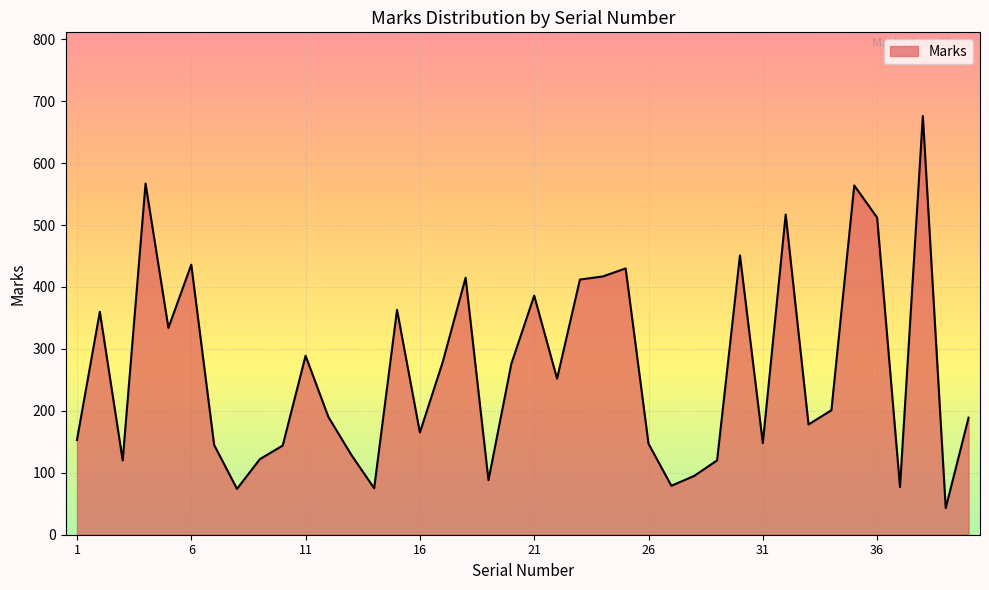

What is the smallest value displayed?

43